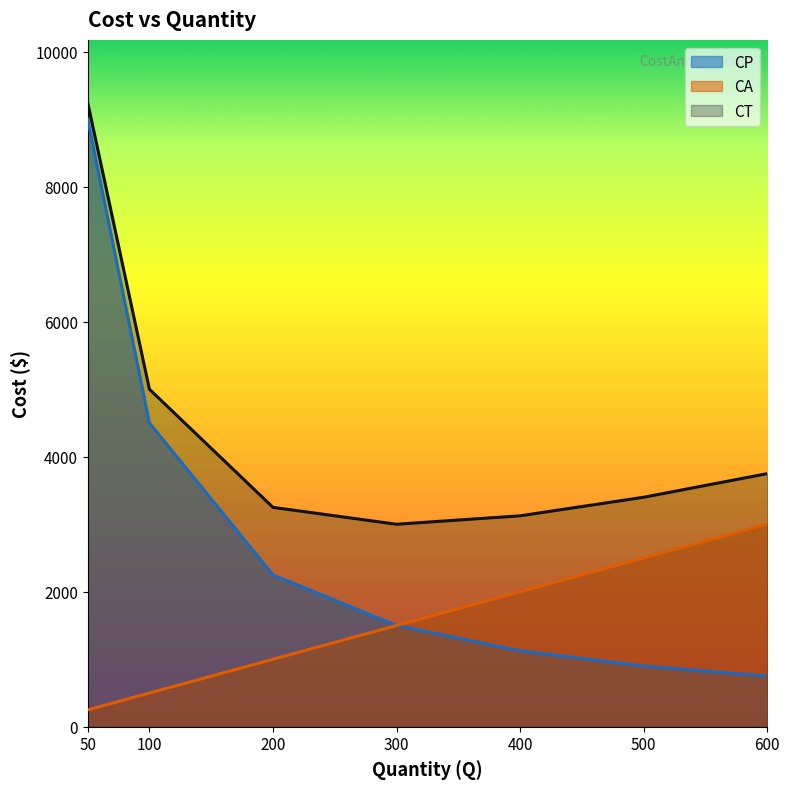

Is the value of CT at 300 greater than the value of CP at 500?

Yes